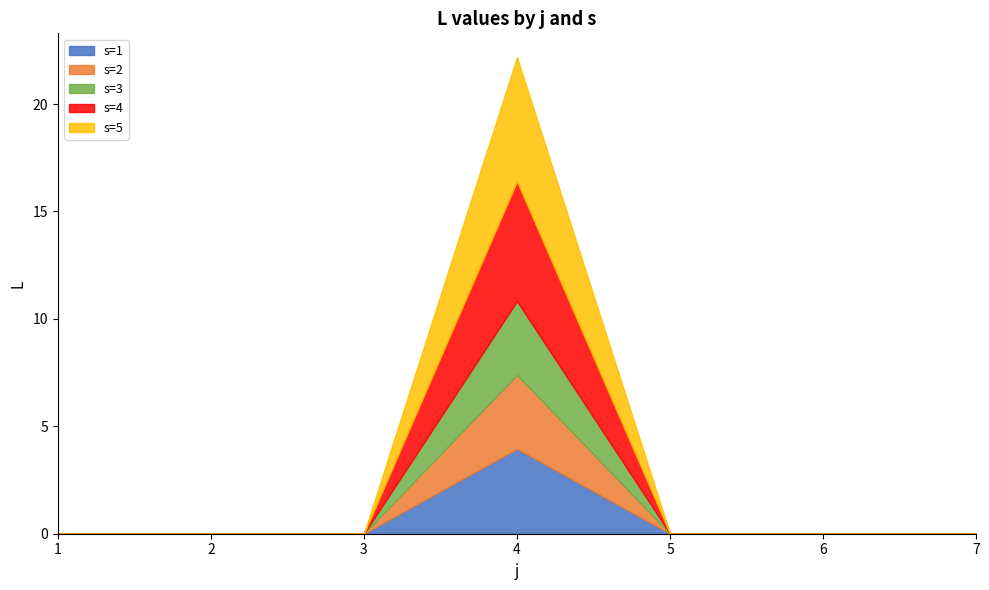

List the labels in order of s=2 value, smallest first.

1, 2, 3, 5, 6, 7, 4